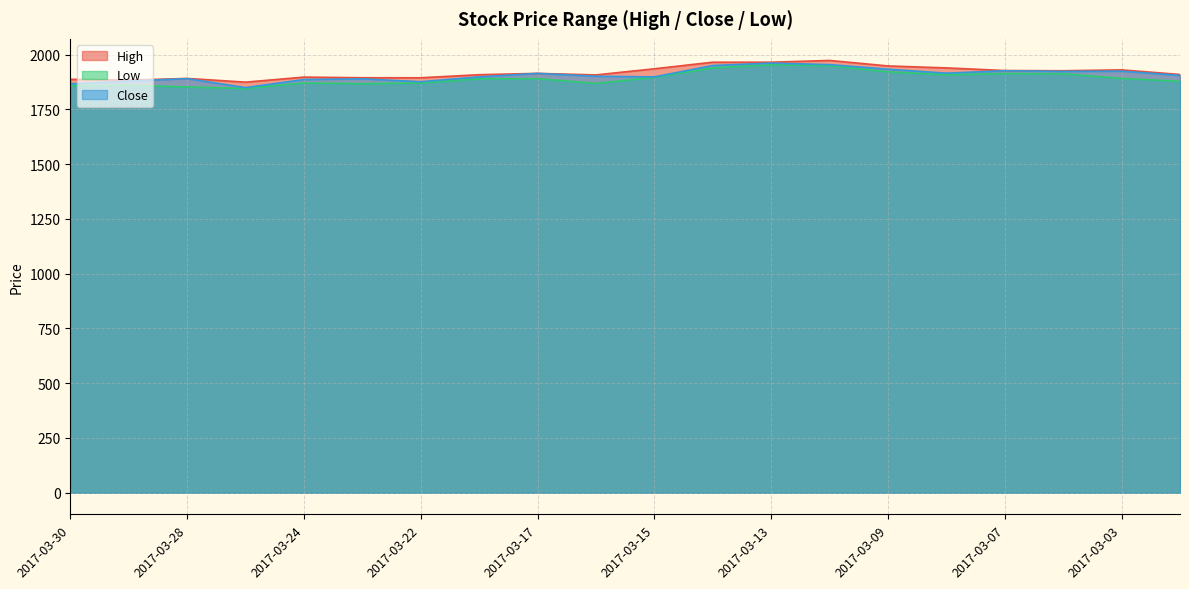

What is the value of the Low point at the 5th from the left?

1870